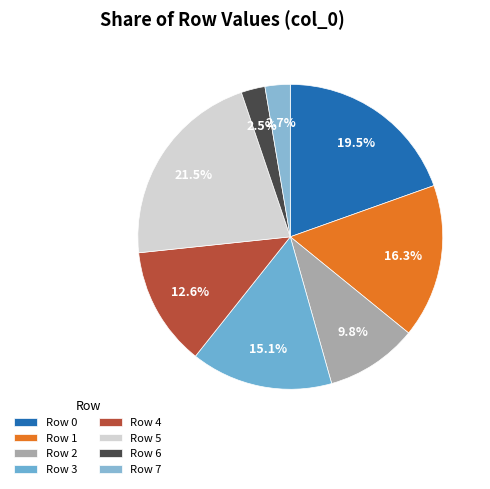

What percentage is the Row 4 slice, to the nearest percent?

13%